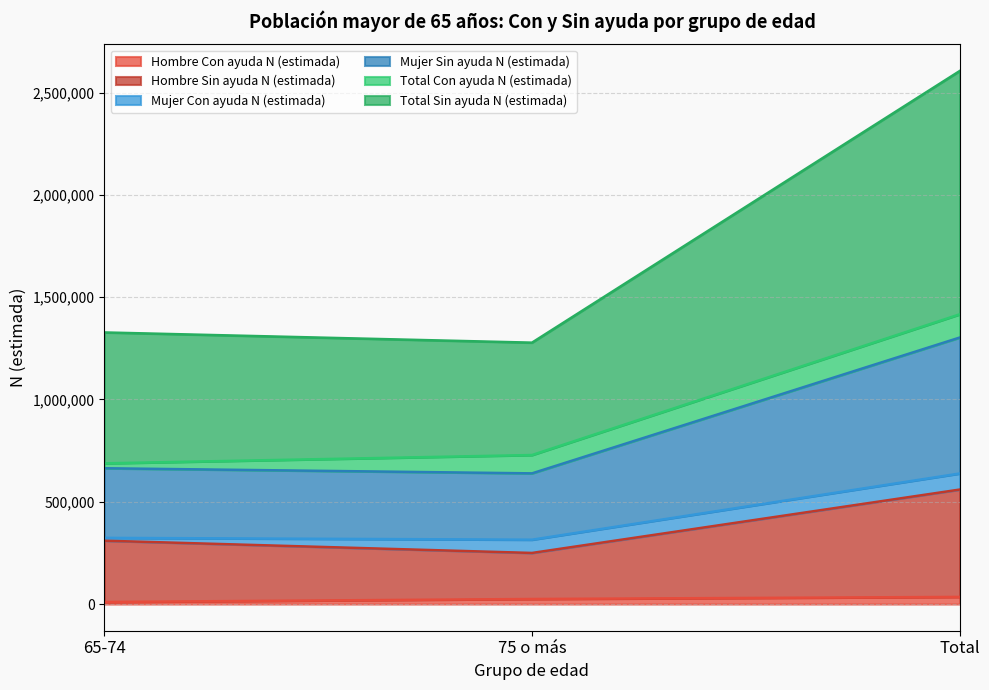

What is the difference between the highest and lowest values at 75 o más?

1252875